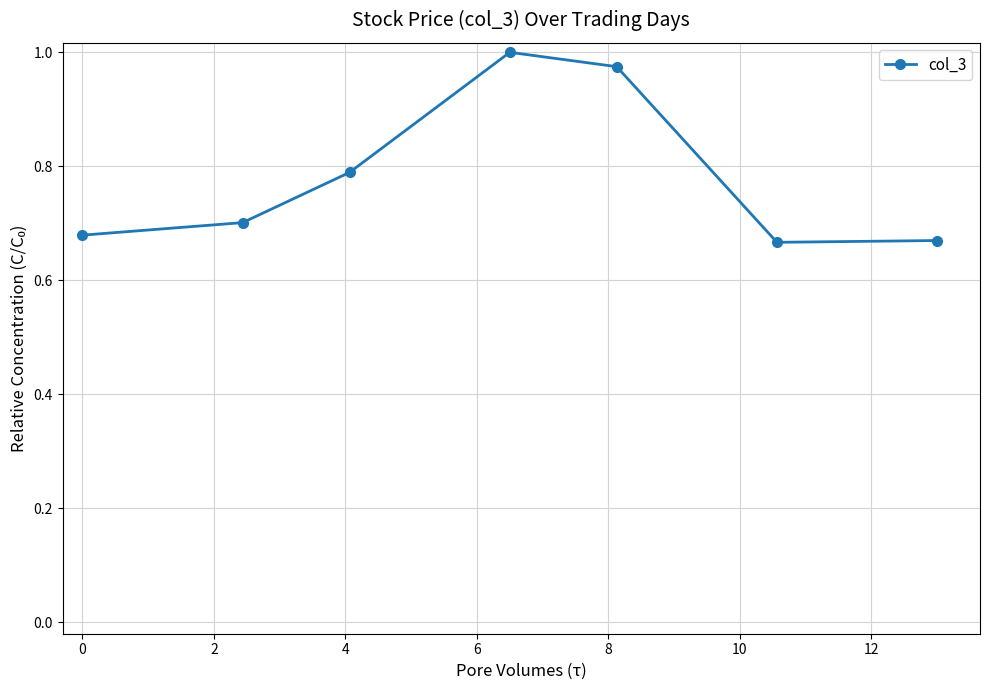

What is the sum of all values?

5.5